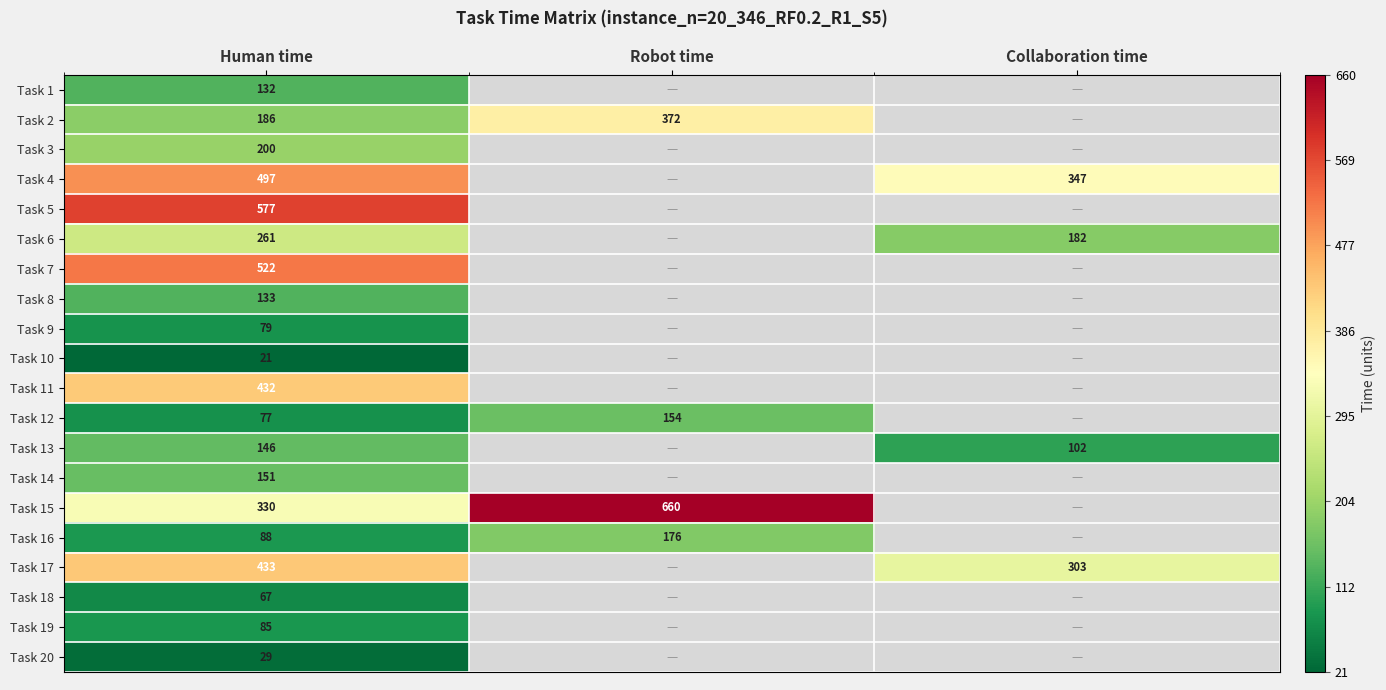

What is the total value across all series at Human time?

4446